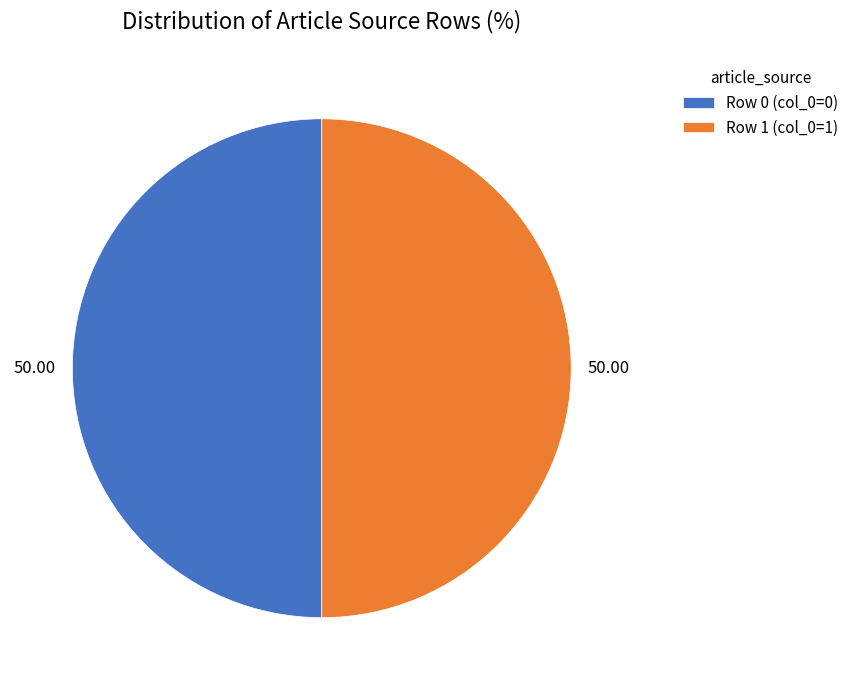

What is the ratio of the value at Row 1 (col_0=1) to the value at Row 0 (col_0=0)?

1.0